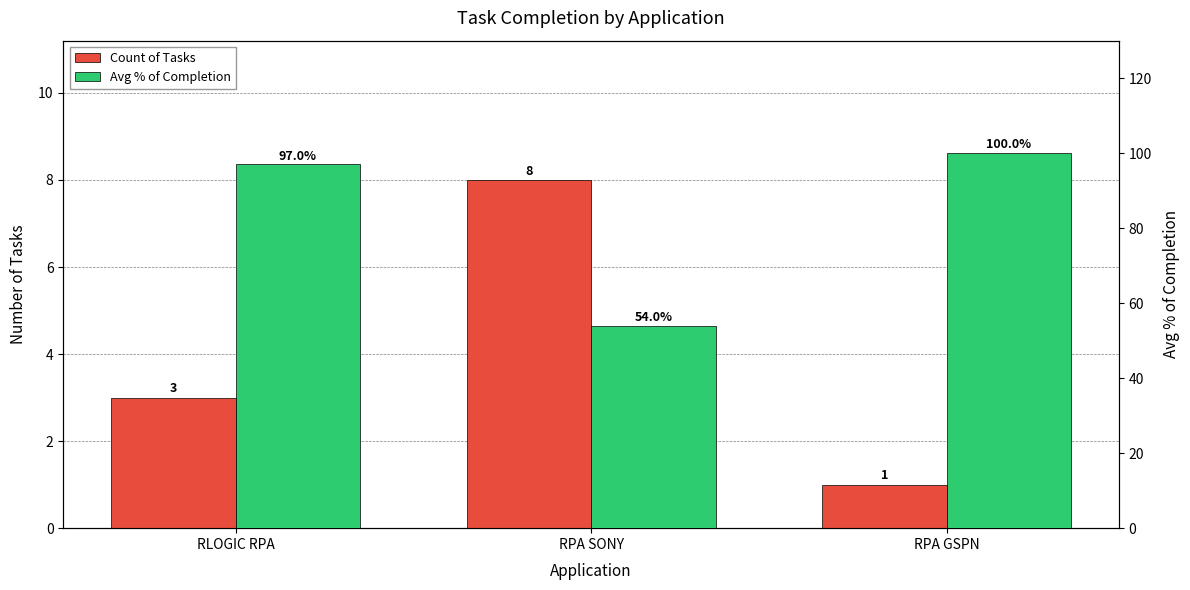

List the series in order of their peak value, lowest first.

Count of Tasks, Avg % of Completion